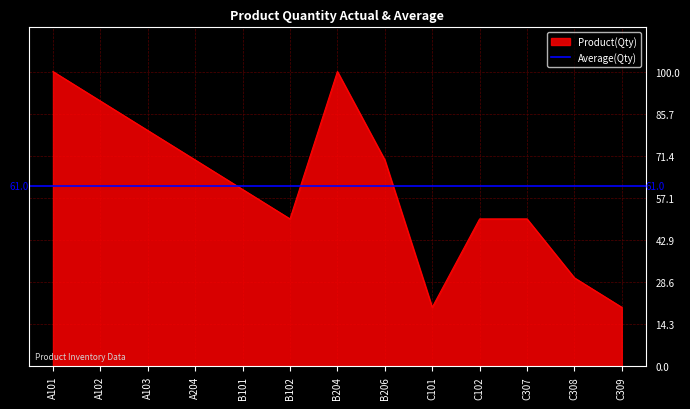

What is the value of the 6th point from the left?

50